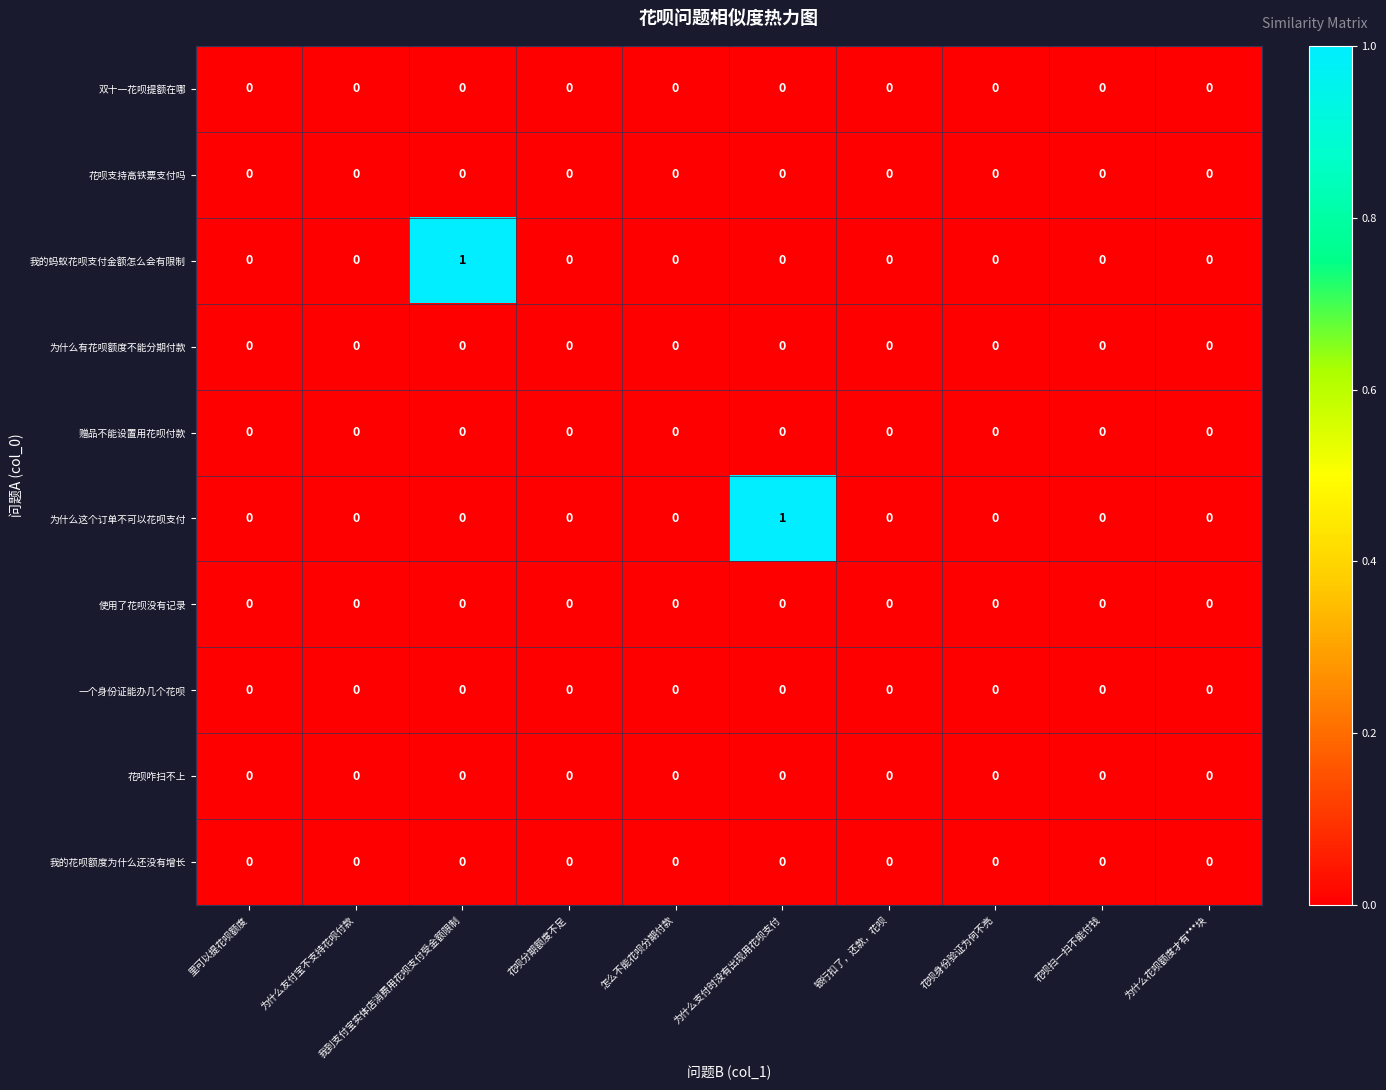

The value of 我的蚂蚁花呗支付金额怎么会有限制 at 花呗扫一扫不能付钱 is 0. True or false?

True